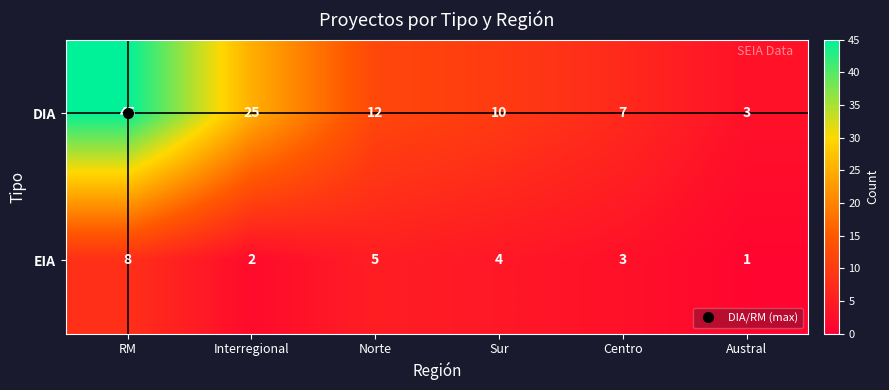

What is the minimum value shown in the chart?

1